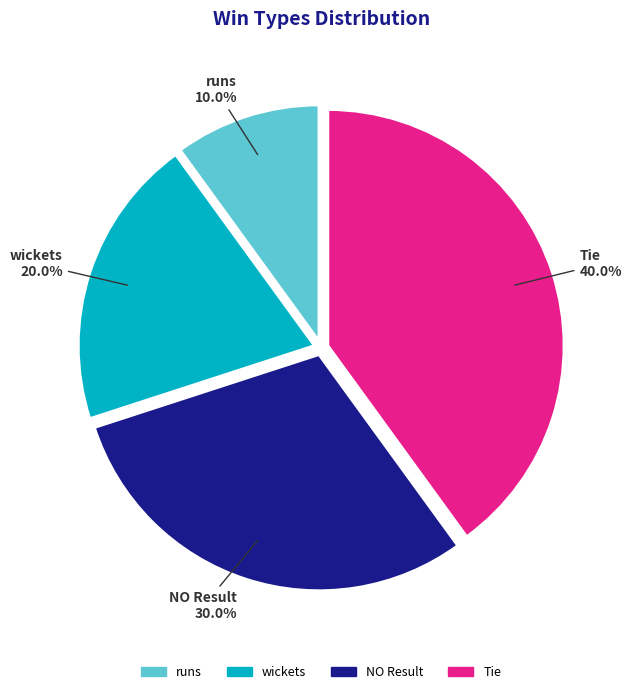

Which has a higher value, runs or wickets?

wickets